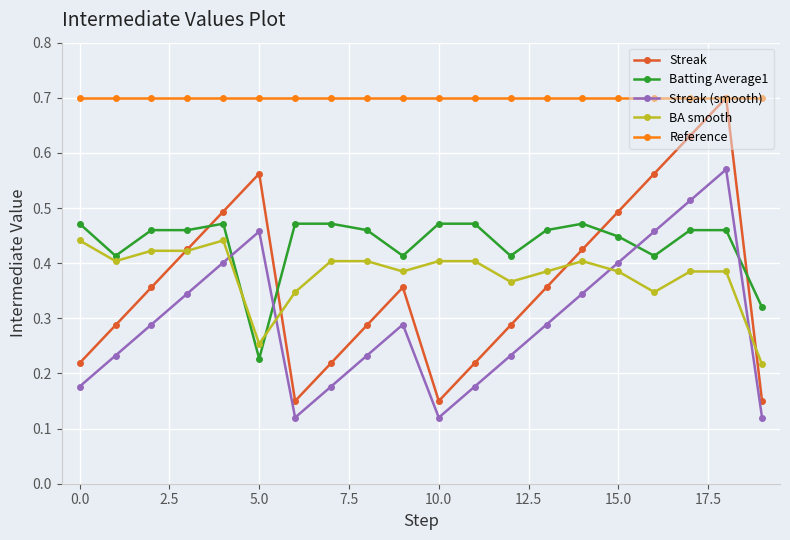

In Streak (smooth), how many points are lower than both neighbors (excluding endpoints)?

2